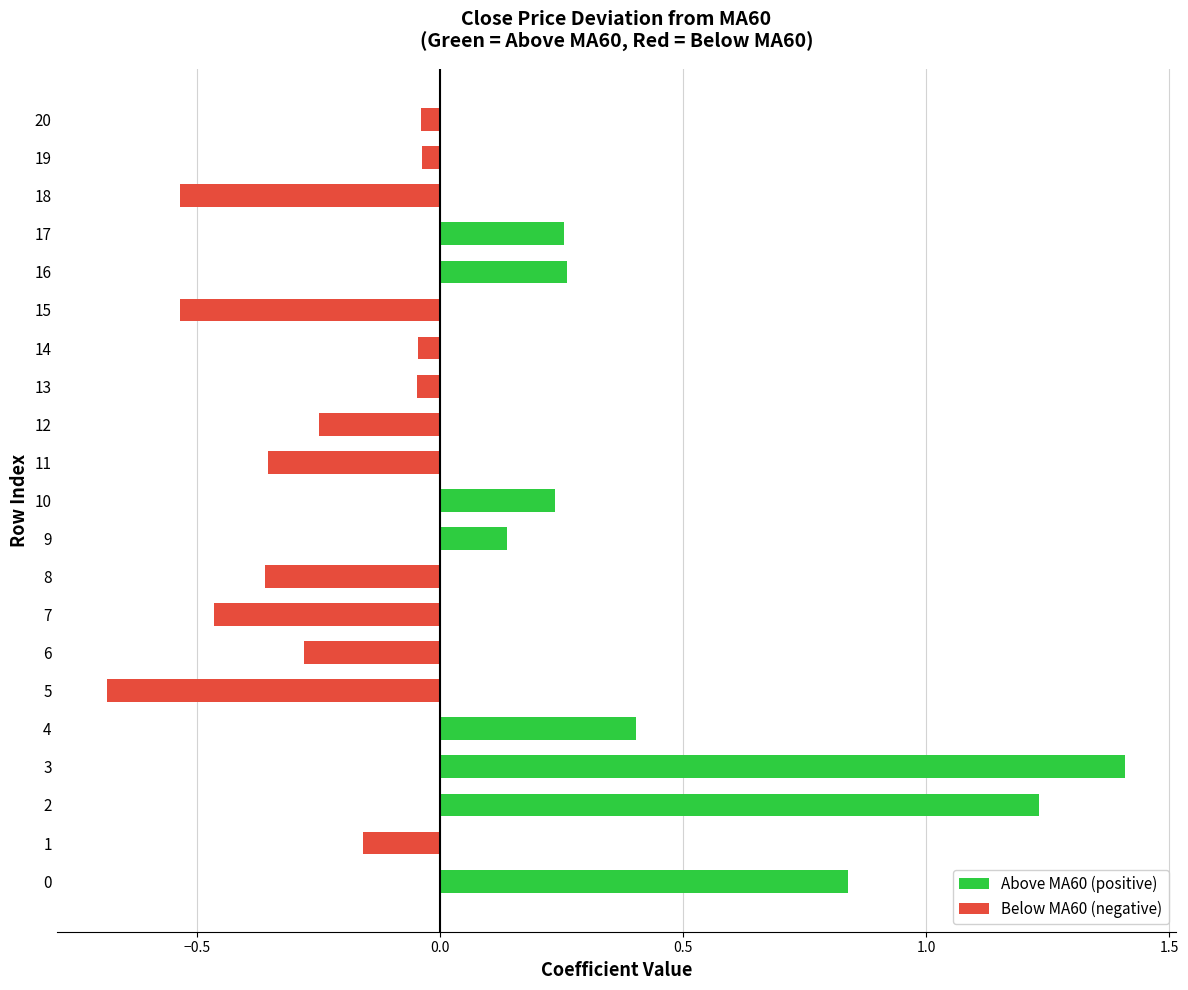

How many positive values are there?

8